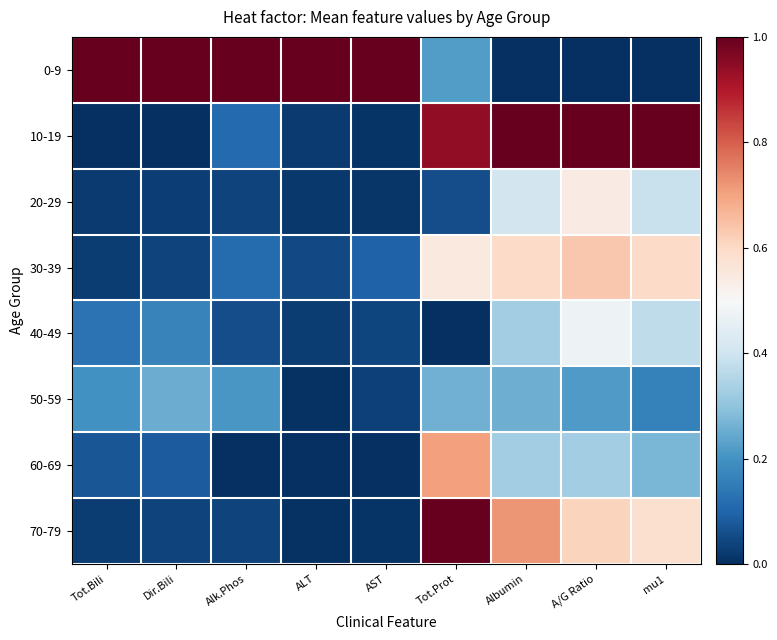

Which series has the widest spread of values?

0-9